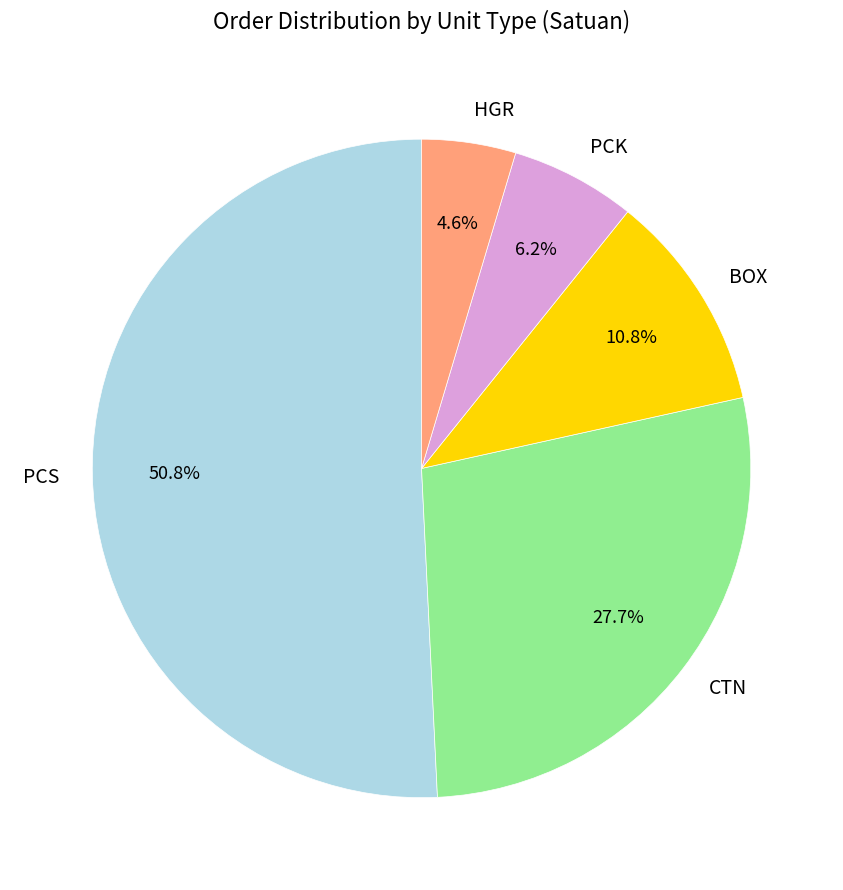

To the nearest percent, what is the difference between the PCS and CTN slice percentages?

23%